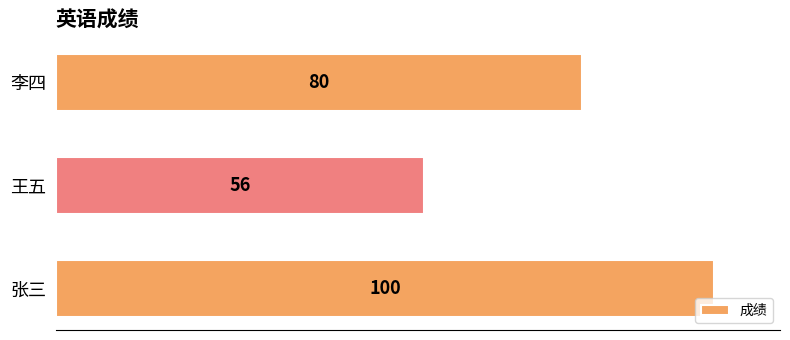

What is the change in value from 王五 to 李四?

+24